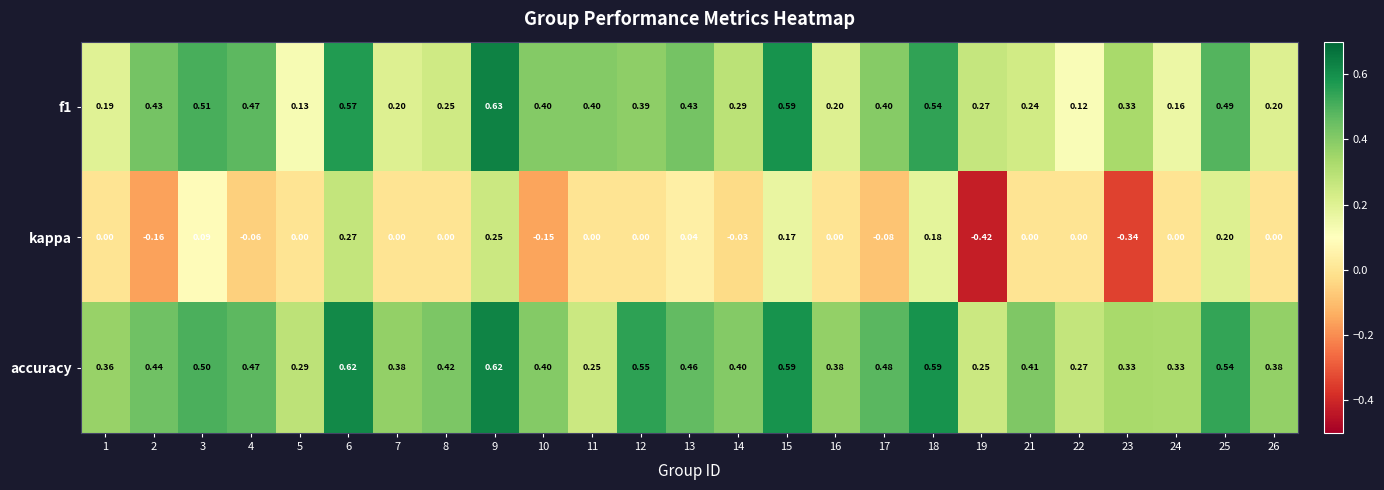

Which series has the largest total across all categories?

accuracy